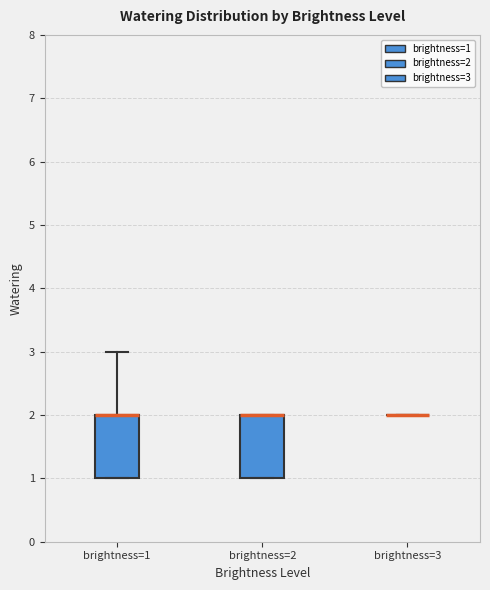

Reading left to right, transcribe this box plot: for each box, give where its median line is, the range the box spans, and where its two whiskers end, as read against the y-axis. The values are not printed on the chart, so give them approximately, as read against the axis.

brightness=1: median 2 (drawn on the box's upper edge), box 1 to 2, whiskers 1 to 3
brightness=2: median 2 (drawn on the box's upper edge), box 1 to 2, whiskers 1 to 2
brightness=3: box collapsed to a line at 2, whiskers 2 to 2